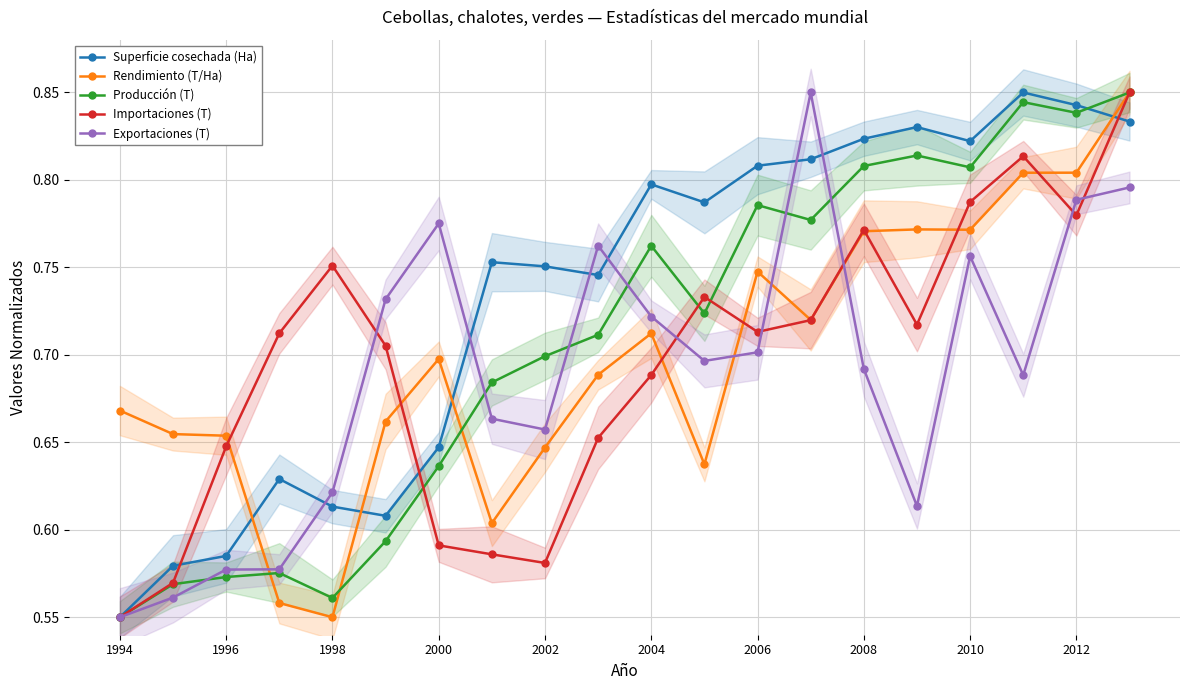

The value of Exportaciones (T) at 1994 is 1.0. True or false?

False